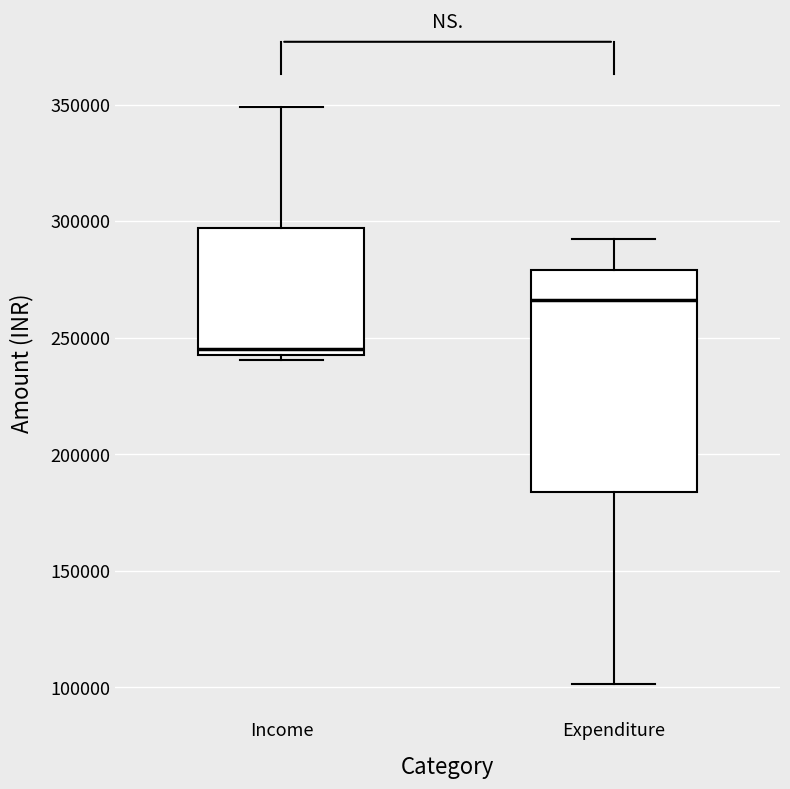

Reading left to right, transcribe this box plot: for each box, give where its median line is, the range the box spans, and where its two whiskers end, as read against the y-axis. The values are not printed on the chart, so give them approximately, as read against the axis.

Income: median 245000 (just above the box's lower edge), box 245000 to 295000, whiskers 240000 to 350000
Expenditure: median 265000, box 185000 to 280000, whiskers 100000 to 290000